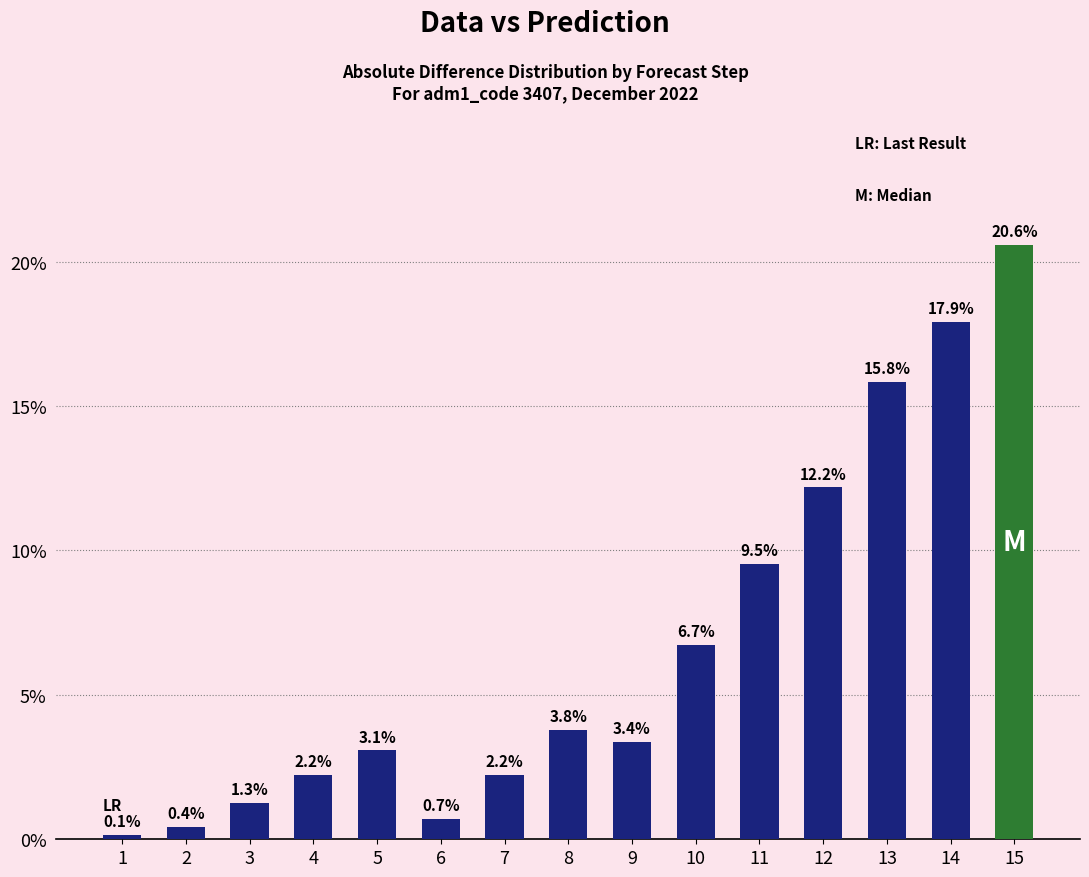

Read the value at 15.

0.2